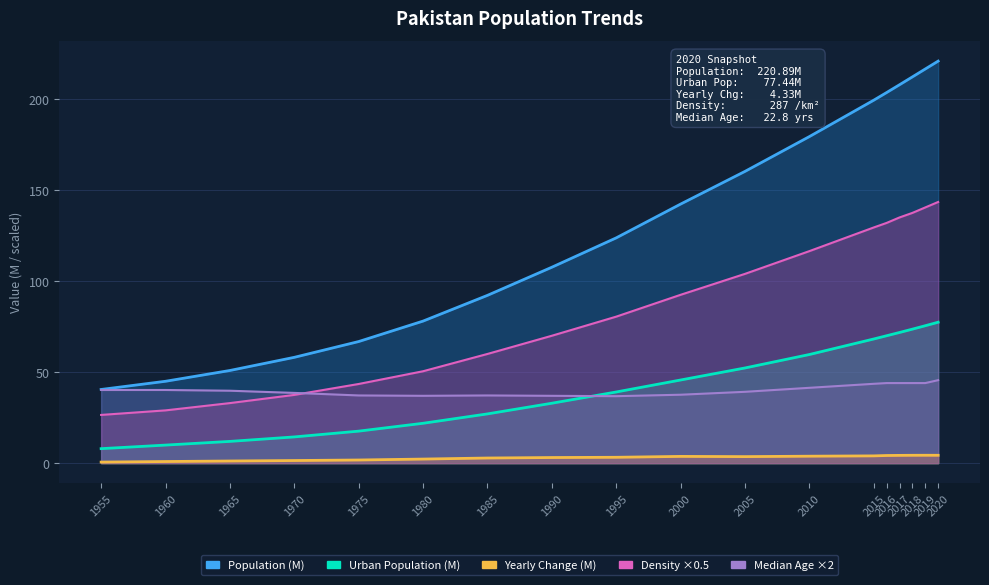

What is the sum of the Urban Population values at 2000 and 1985?

72.7